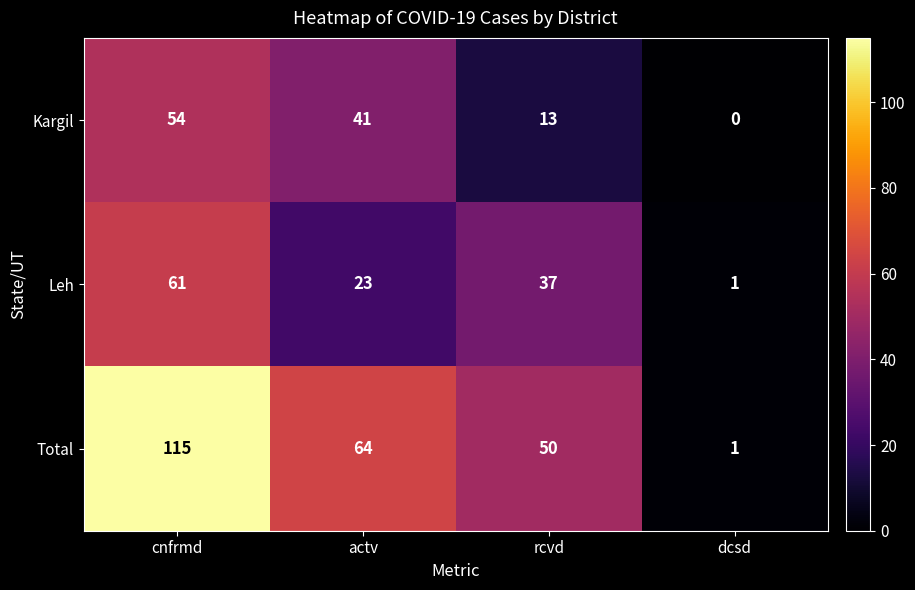

At how many categories does at least one series exceed 29?

3